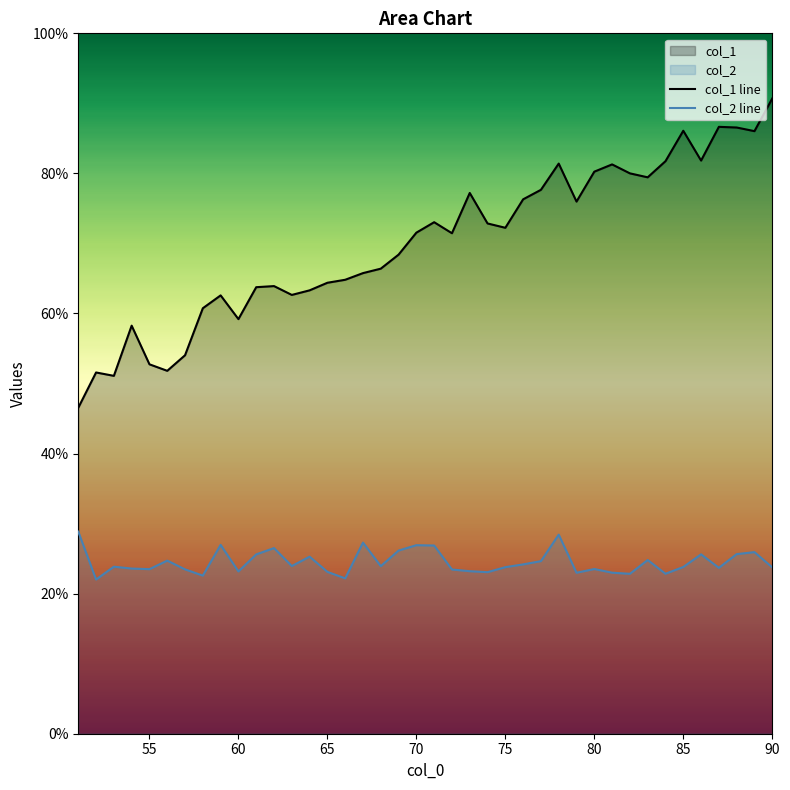

Is it true that col_1 line equals 115.2 at 75?

False